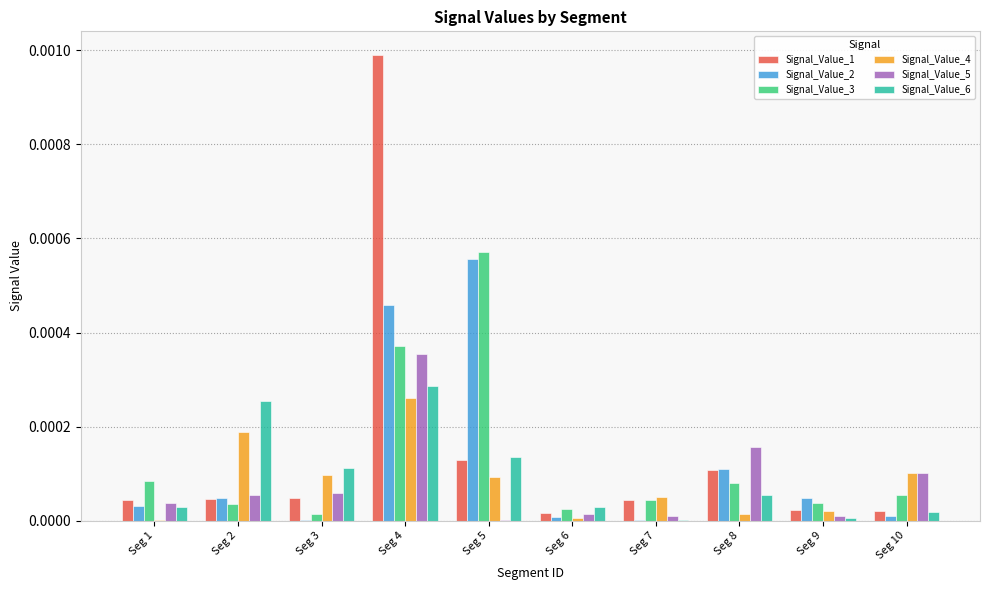

The value of Signal_Value_1 at Seg 5 is 0.0. True or false?

True